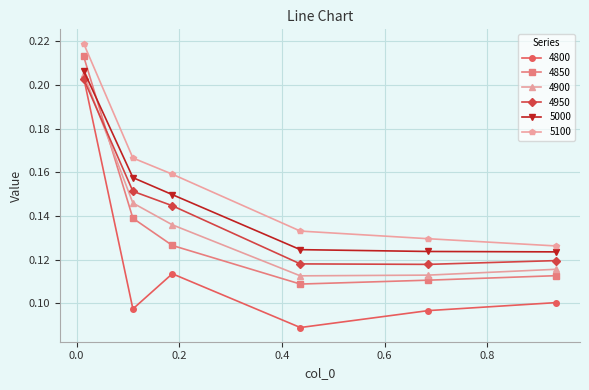

At how many categories does at least one series exceed 0?

6